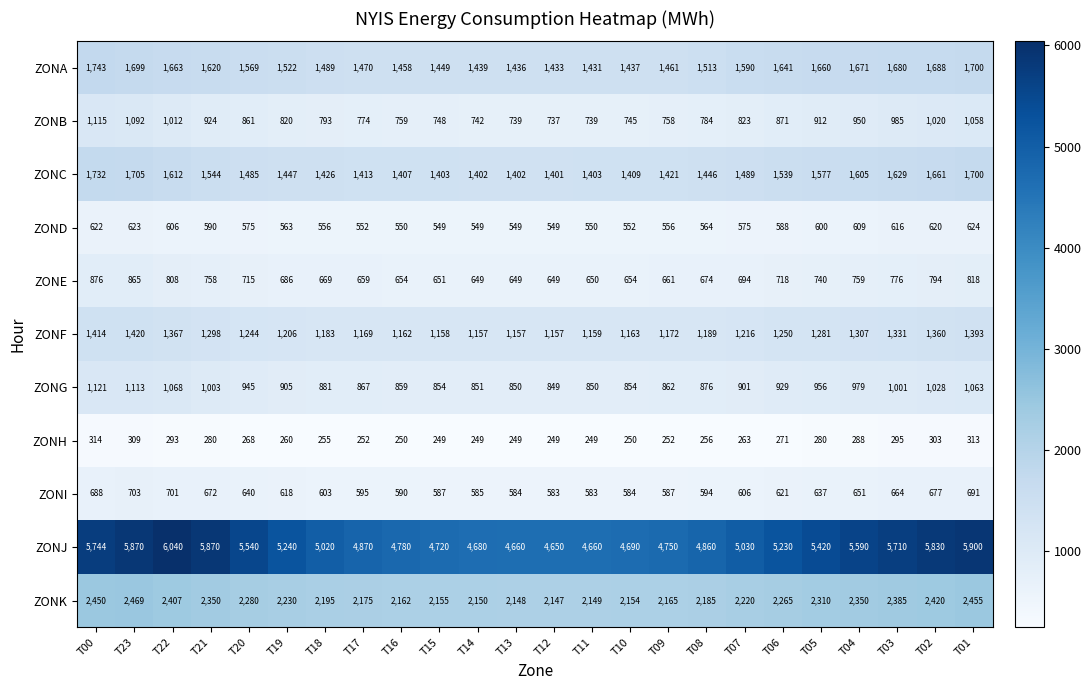

Which series has the largest total across all categories?

ZONJ